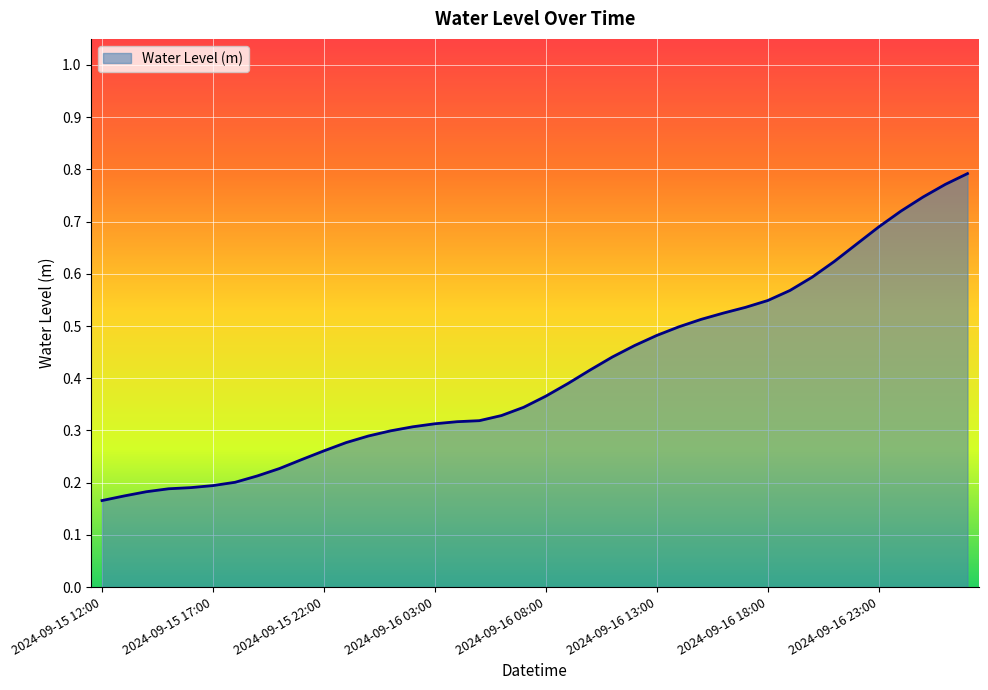

How many lines are shown in the chart?

1